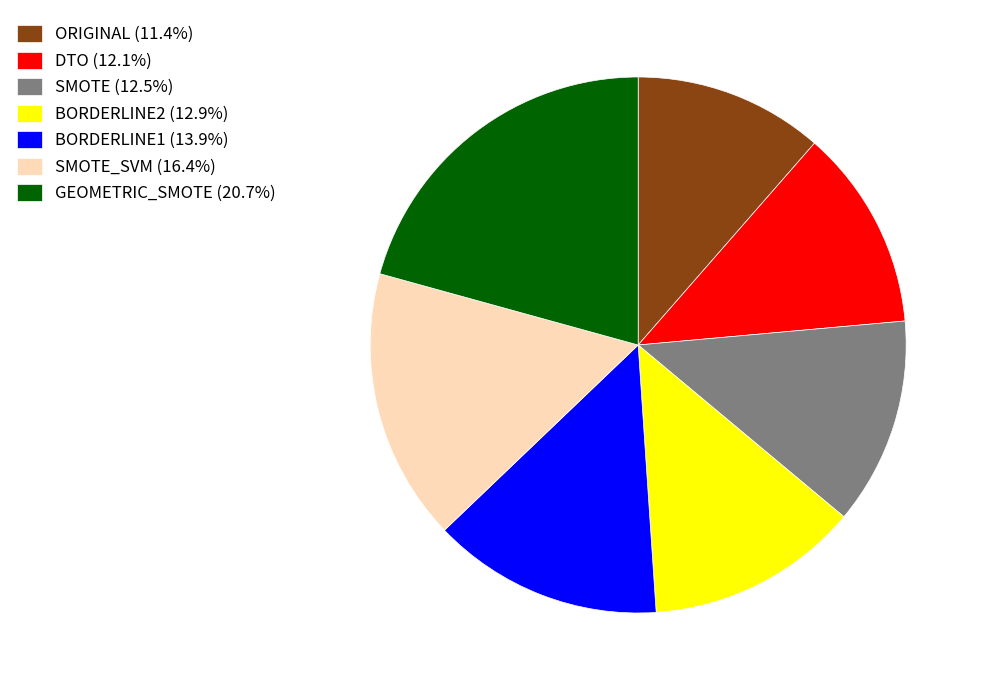

What is the ratio of the value at BORDERLINE1 (13.9%) to the value at SMOTE (12.5%)?

1.1